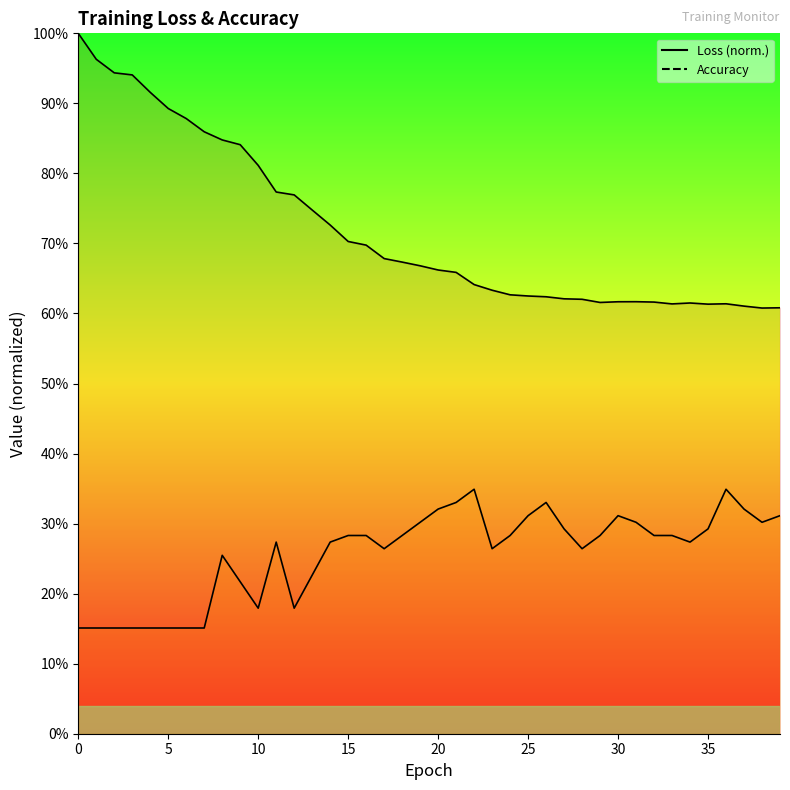

At which label does Loss reach its minimum?

38